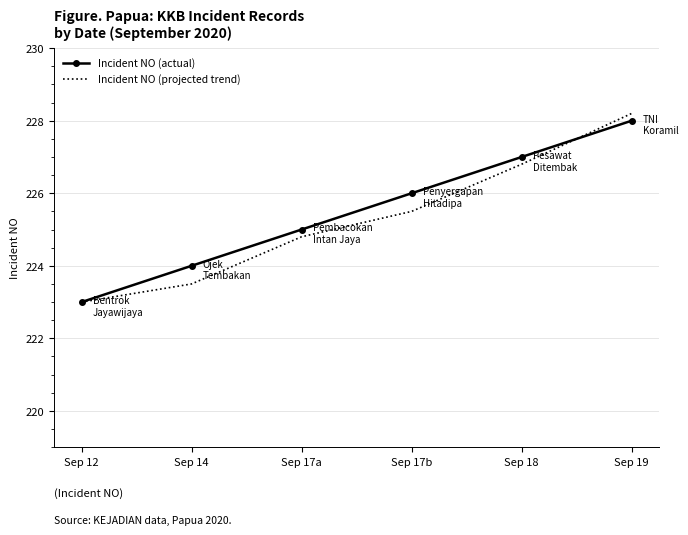

At which category is the sum across all series the highest?

Sep 19